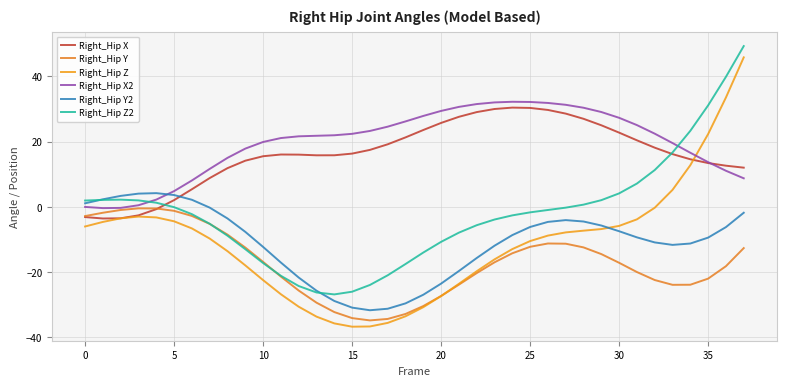

Is this an area chart (filled region under the line)?

No